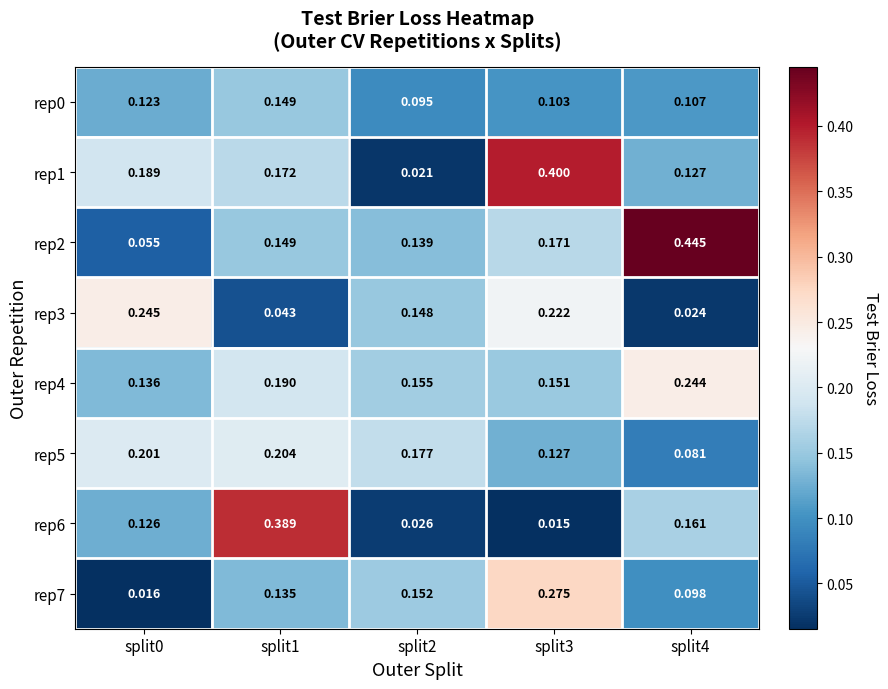

Is the value of rep0 at split3 greater than the value of rep4 at split2?

No